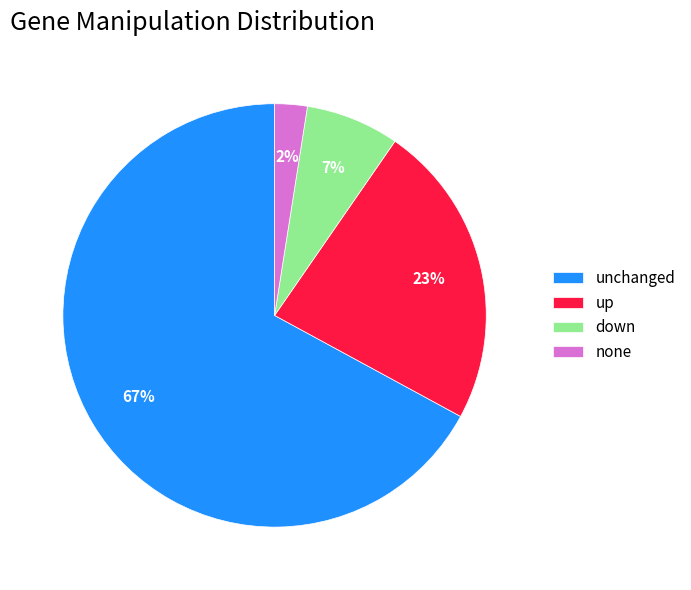

Does any single category account for the majority?

Yes